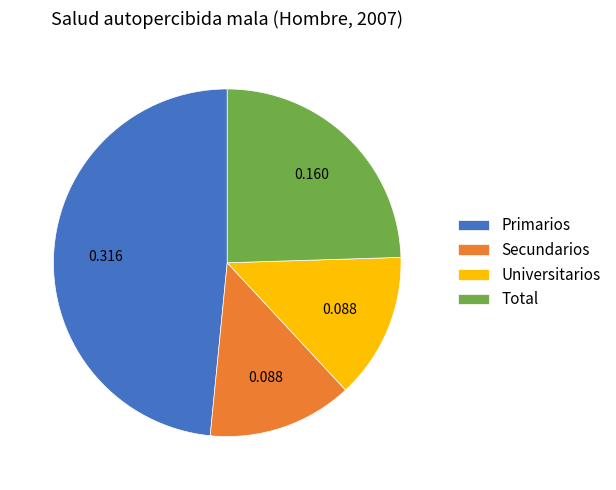

Do Universitarios and Secundarios together represent more than half of the pie?

No